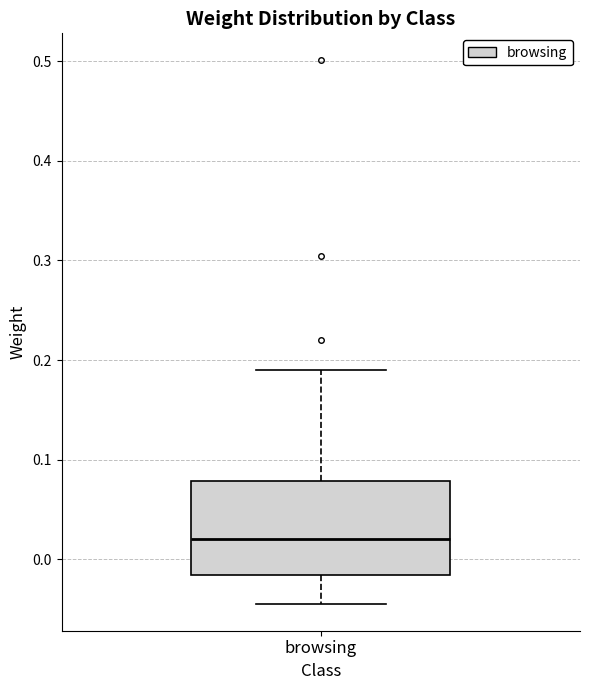

Read this box plot against the y-axis: the position of the median line, the range covered by the box, and the ends of both whiskers. The values are not printed on the chart, so give them approximately, as read against the axis.

median 0.02, box -0.02 to 0.08, whiskers -0.04 to 0.19